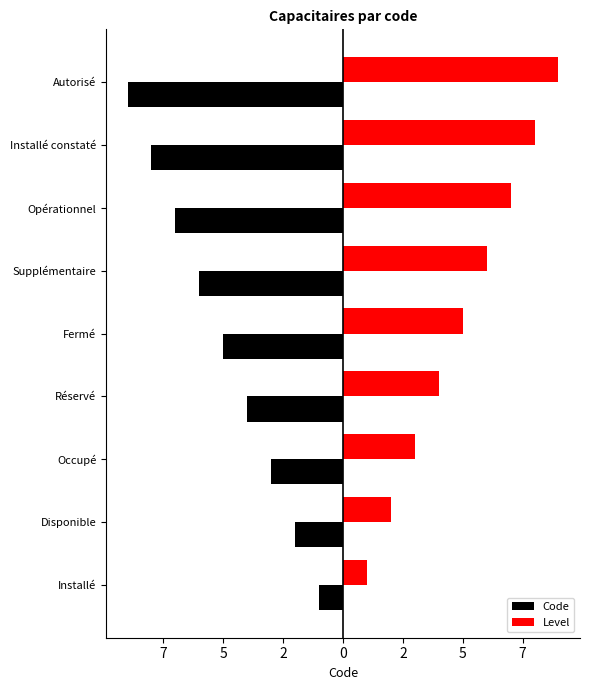

How many data points in Level are above 5?

4